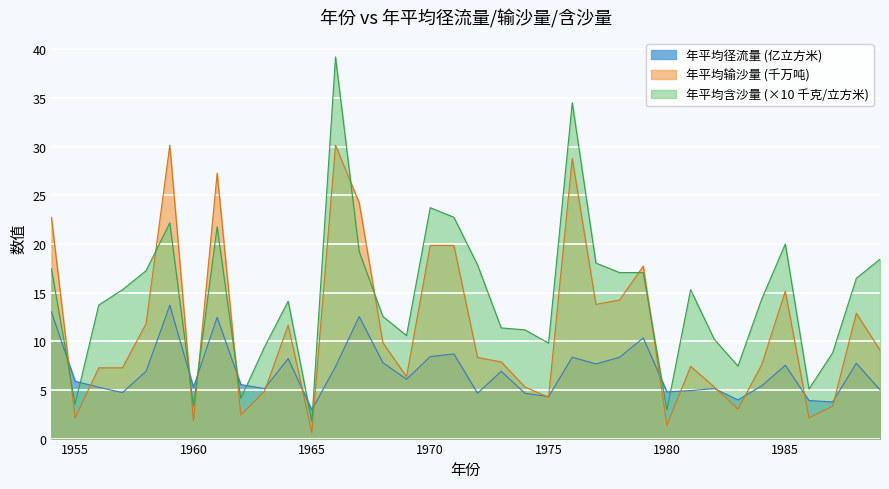

How many distinct data groups are displayed?

3